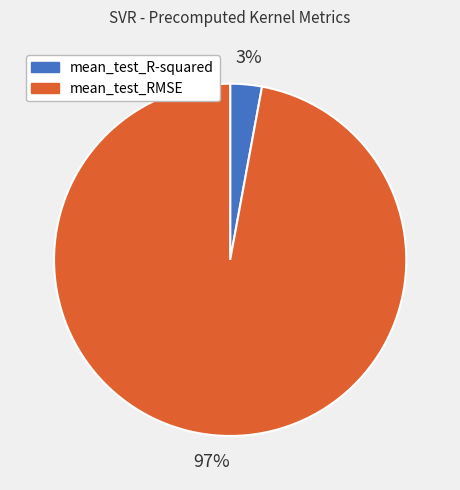

What is the smallest slice in the pie chart?

mean_test_R-squared